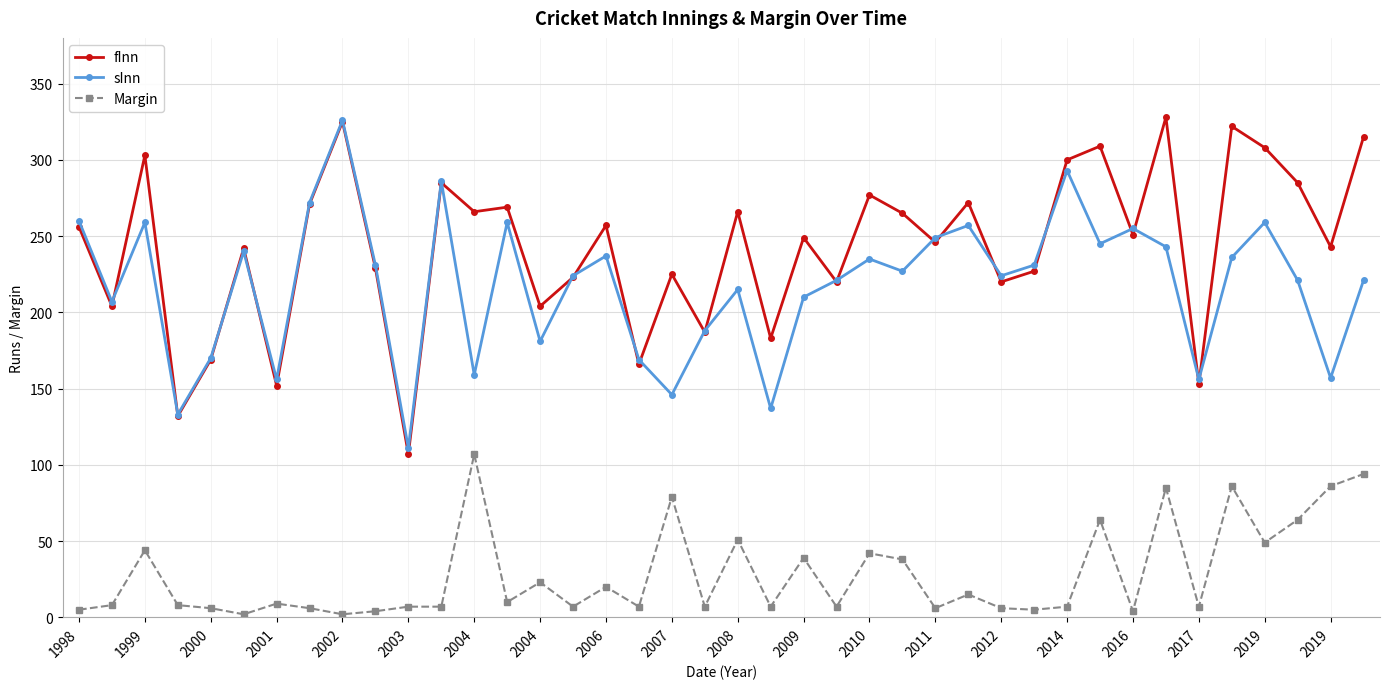

True or false: Margin has more than 2 points higher than both neighbors.

True